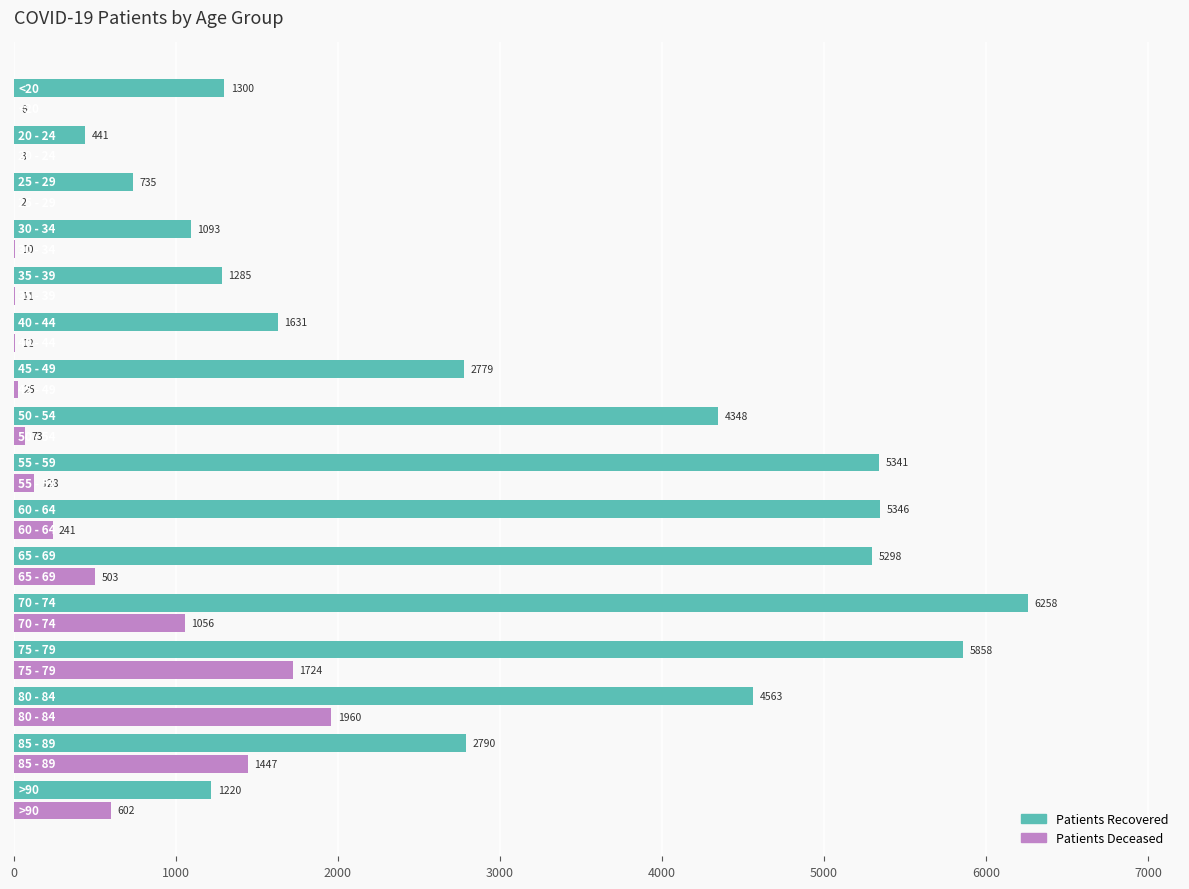

How many distinct data groups are displayed?

2